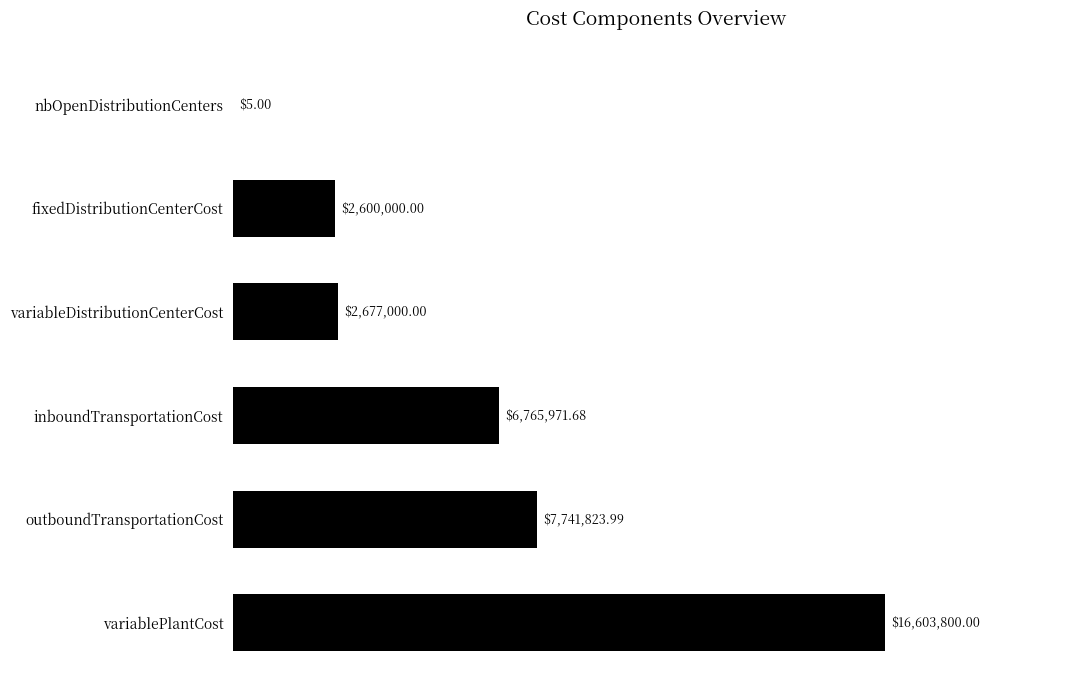

Are the bars horizontal?

Yes